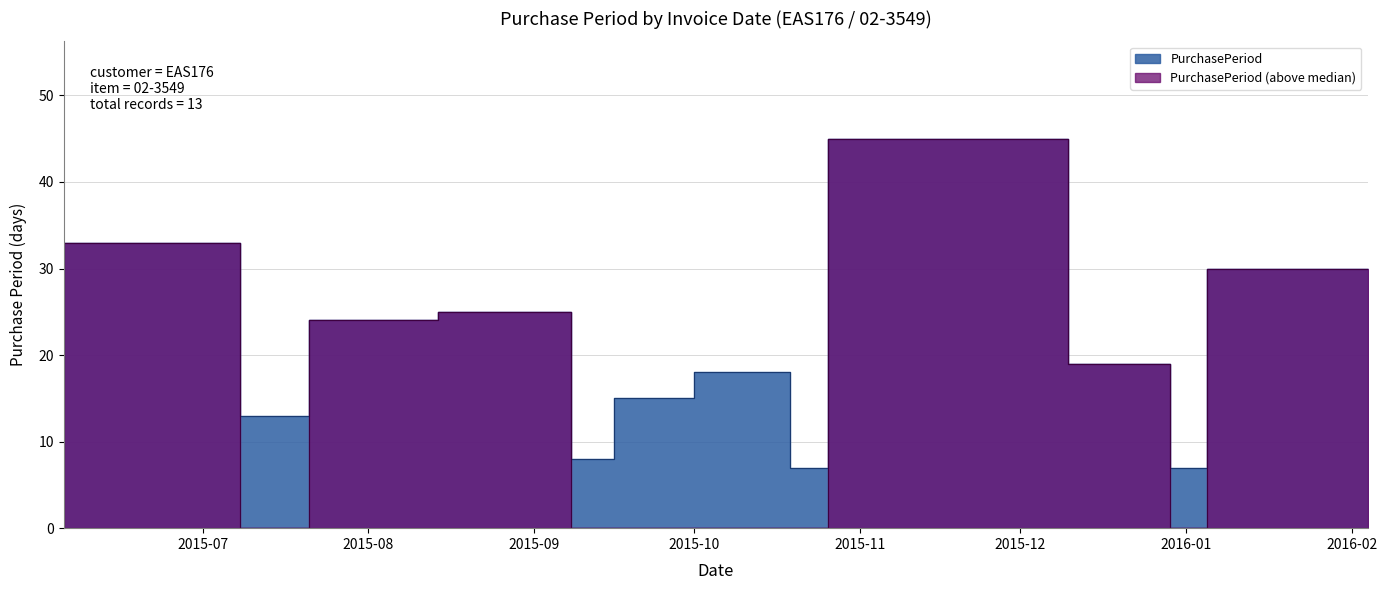

List the labels in order of value, smallest first.

2015-10-26, 2016-01-05, 2015-09-16, 2015-07-21, 2015-10-01, 2015-06-05, 2015-10-19, 2015-12-29, 2015-08-14, 2015-09-08, 2016-02-04, 2015-07-08, 2015-12-10